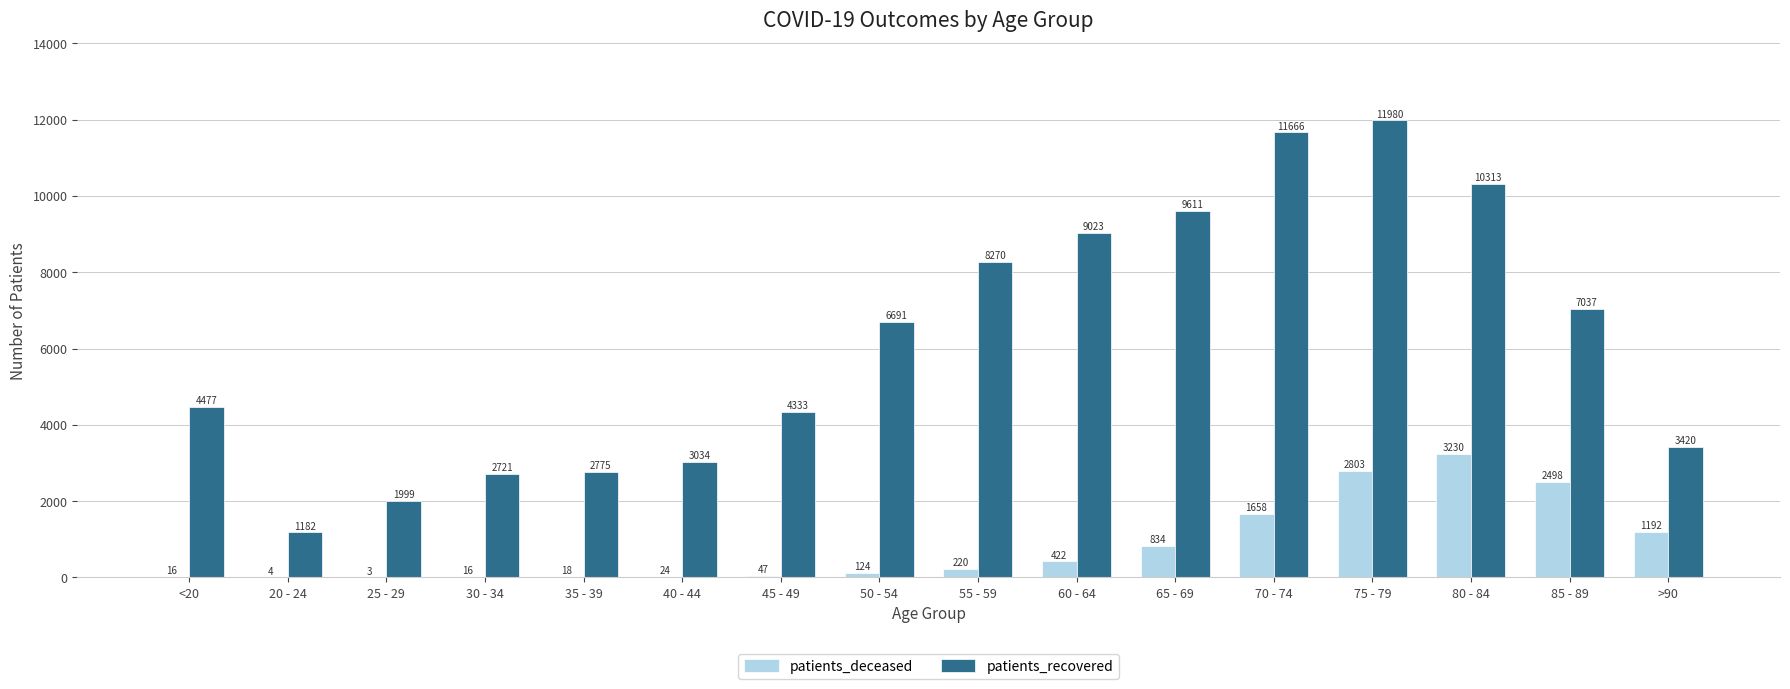

At which label does patients_recovered reach its peak?

75 - 79